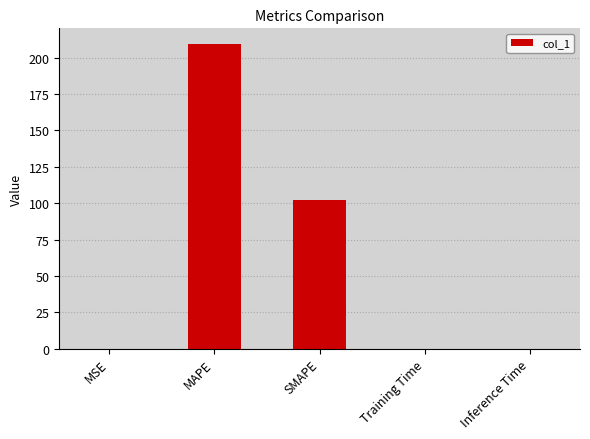

Which has a higher value, MAPE or Inference Time?

MAPE